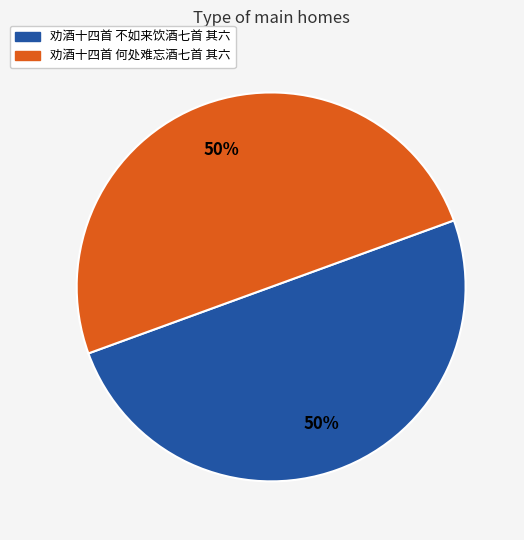

Combined, do 劝酒十四首 不如来饮酒七首 其六 and 劝酒十四首 何处难忘酒七首 其六 account for over 50%?

Yes